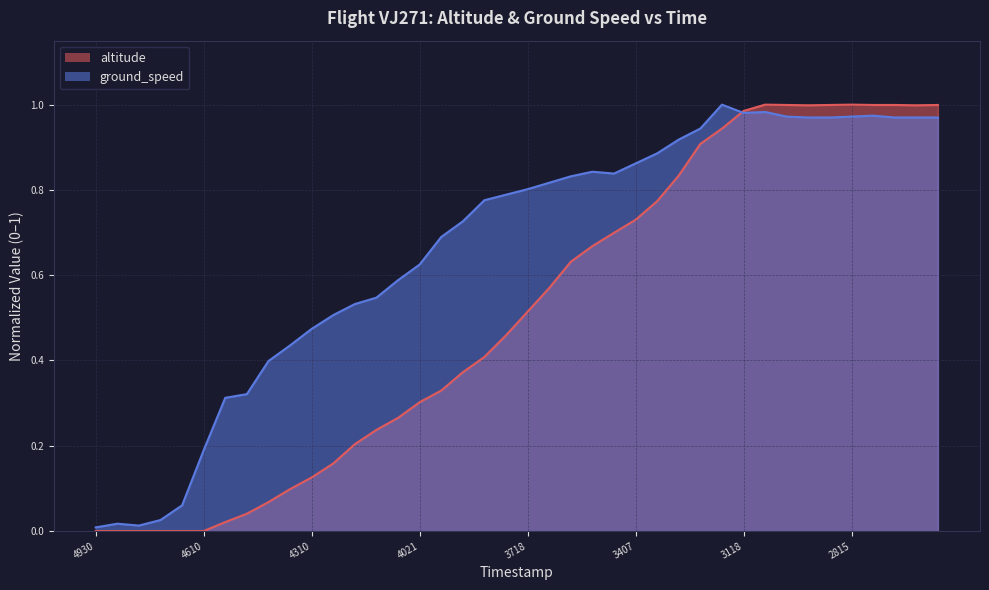

The ground_speed series shows 0.3 at 4610. True or false?

False